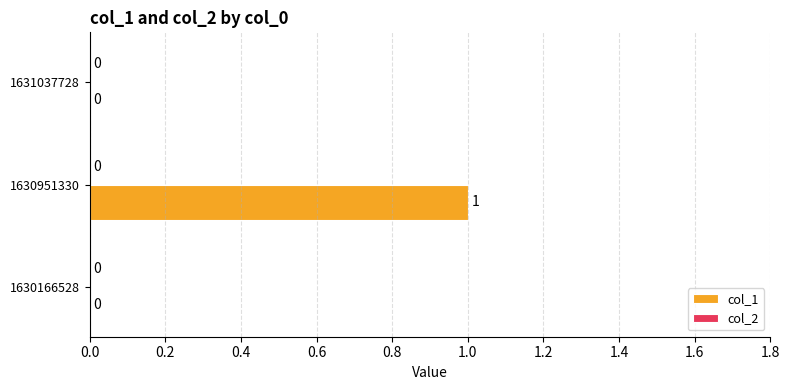

At which category does the chart reach its peak across all series?

1630951330